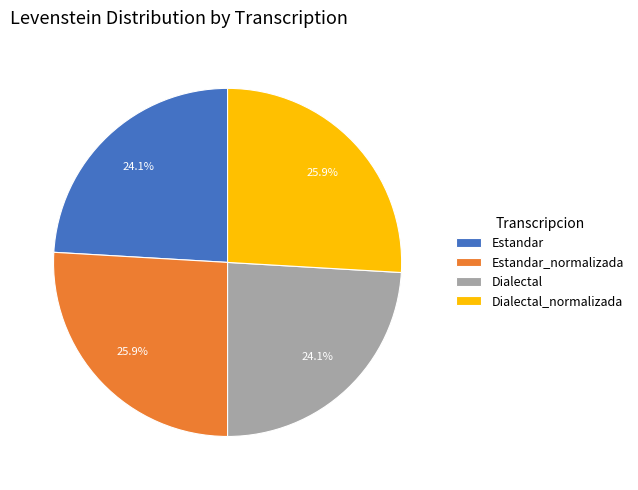

To the nearest percent, what percentage of the pie is Dialectal?

24%